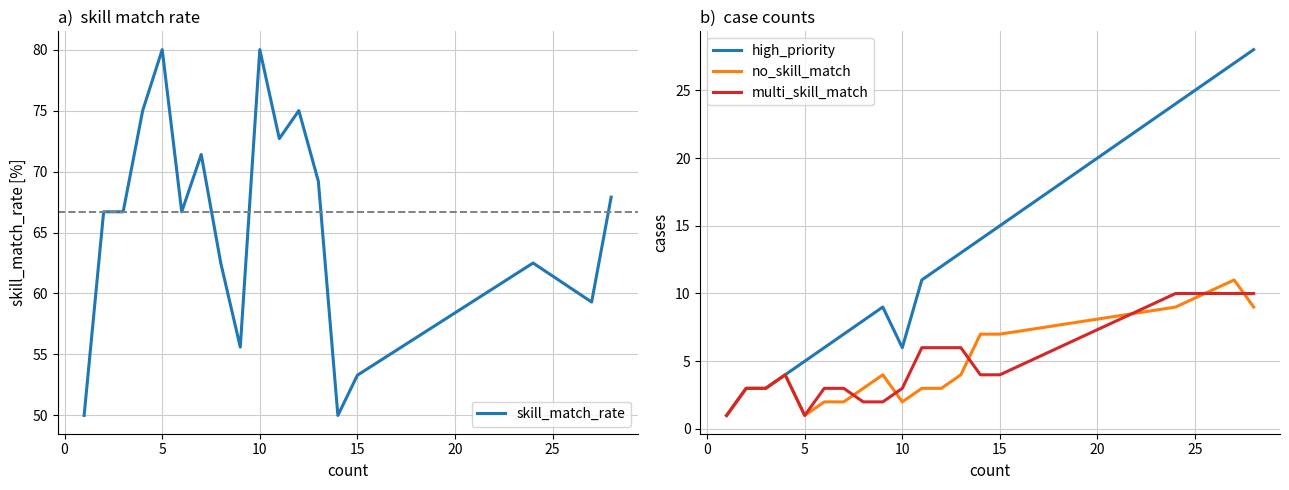

How many data points in multi_skill_match are above 4?

6